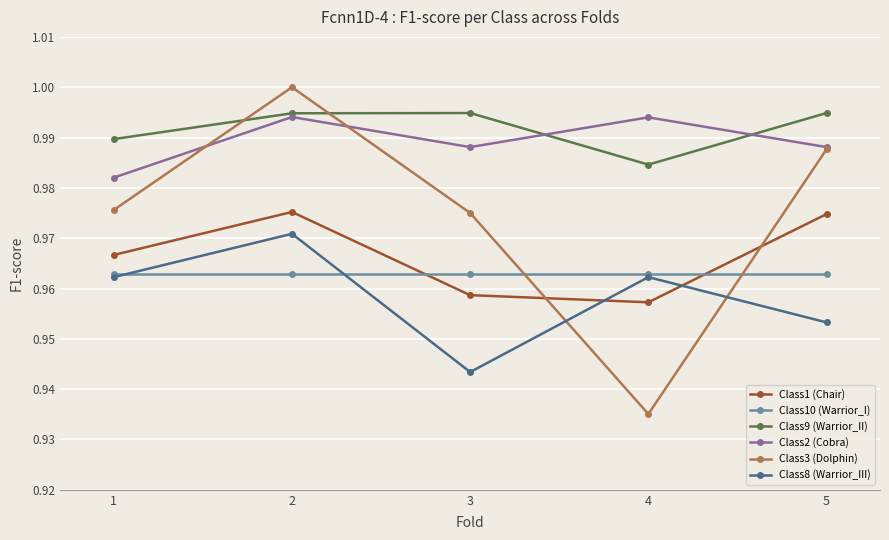

The value of Class9 (Warrior_II) at 5 is 1.6. True or false?

False